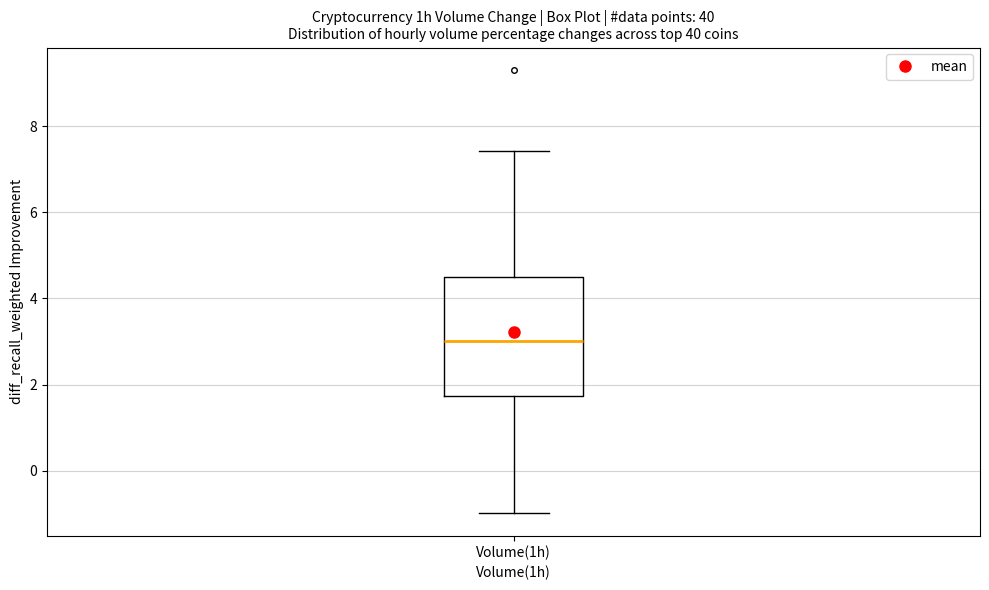

Read this box plot against the y-axis: the position of the median line, the range covered by the box, and the ends of both whiskers. The values are not printed on the chart, so give them approximately, as read against the axis.

median 3.0, box 1.8 to 4.4, whiskers -1.0 to 7.4